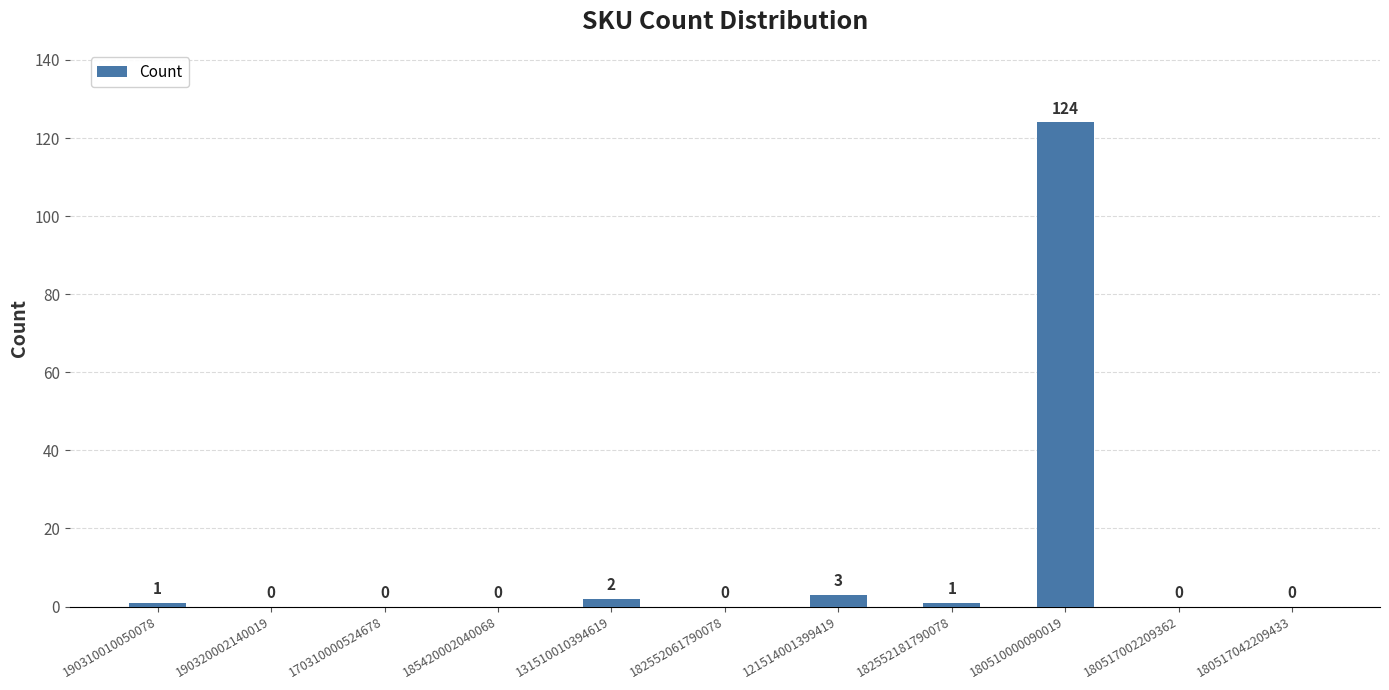

Are the bars horizontal?

No